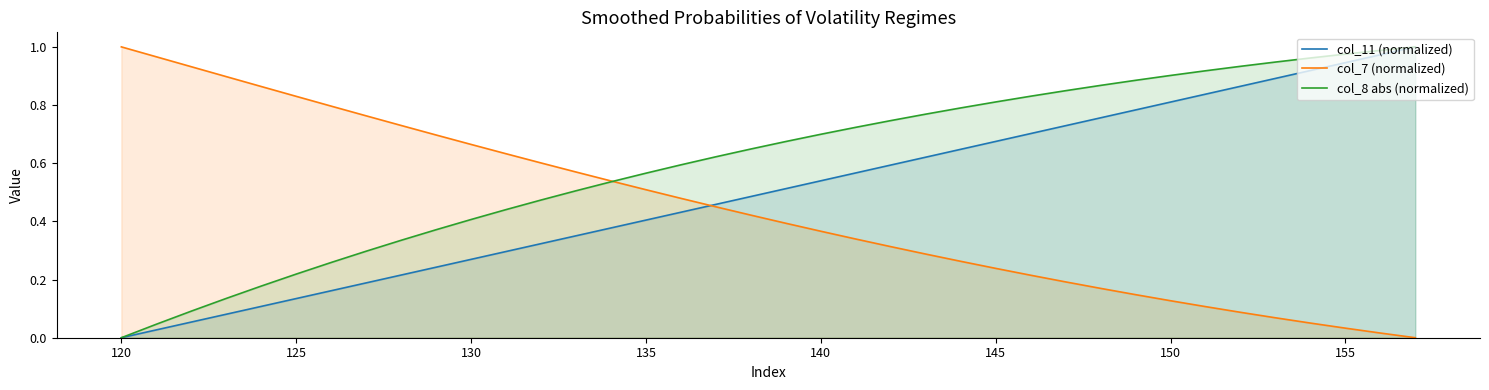

Which series has the largest total across all categories?

col_8 abs (normalized)